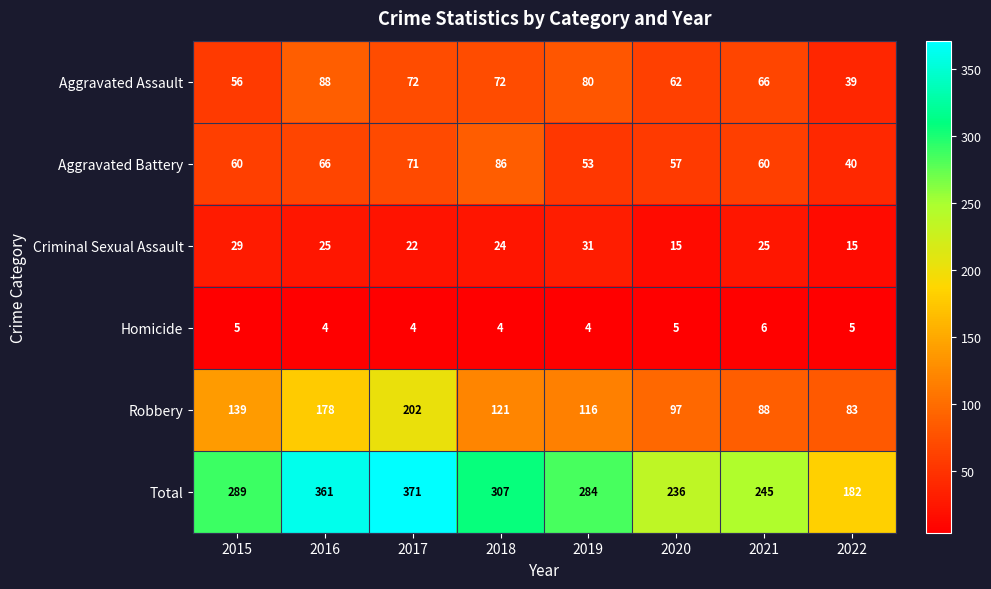

What is the greatest value displayed?

371